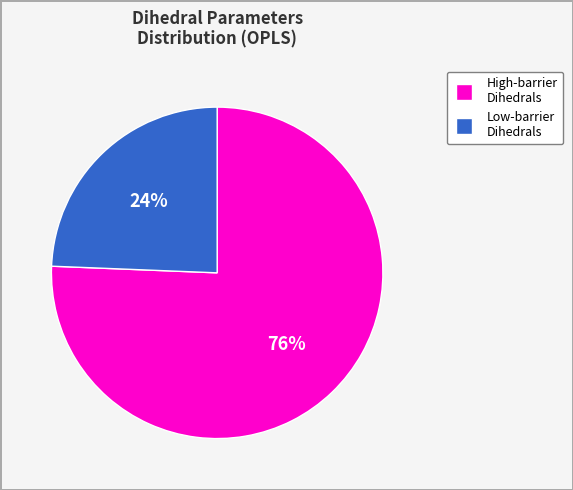

To the nearest percent, what is the average slice percentage?

50%